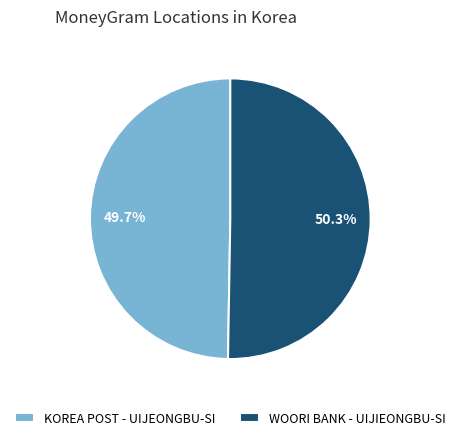

Which slice represents more than half of the pie?

WOORI BANK - UIJIEONGBU-SI